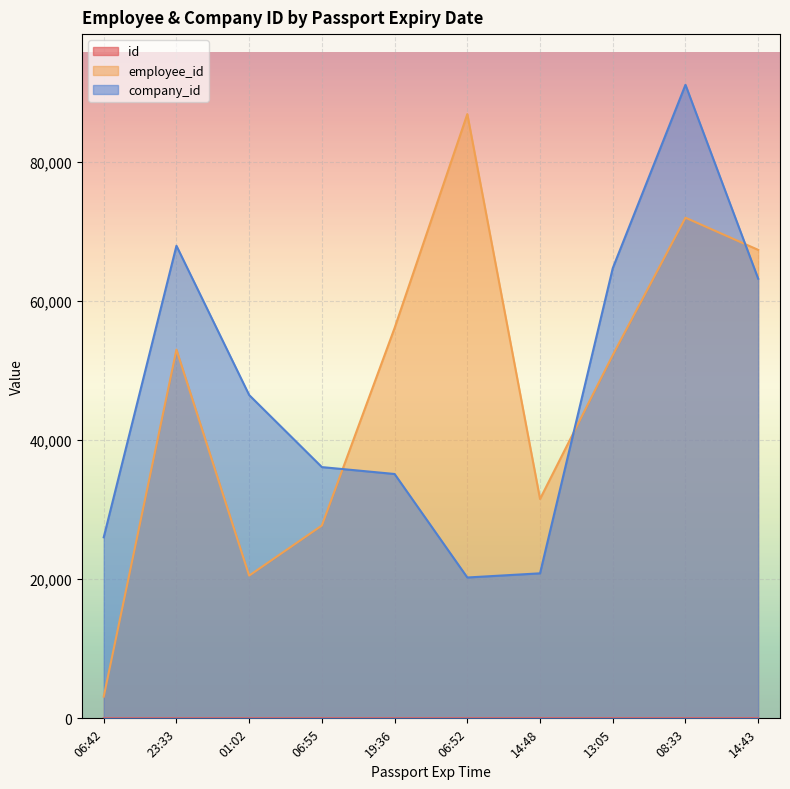

What is the sum of all id values?

55